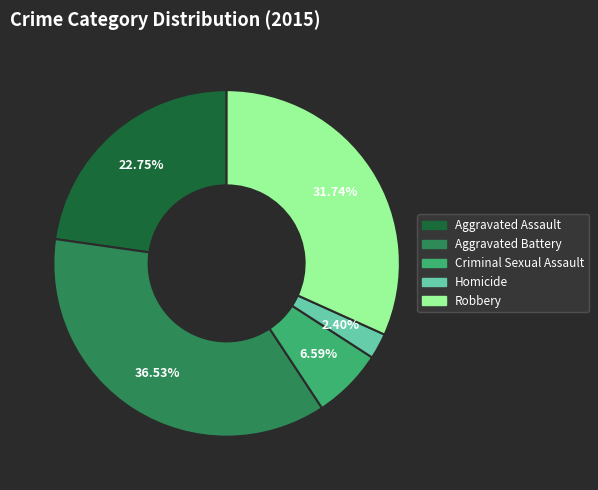

Which slice is the largest?

Aggravated Battery